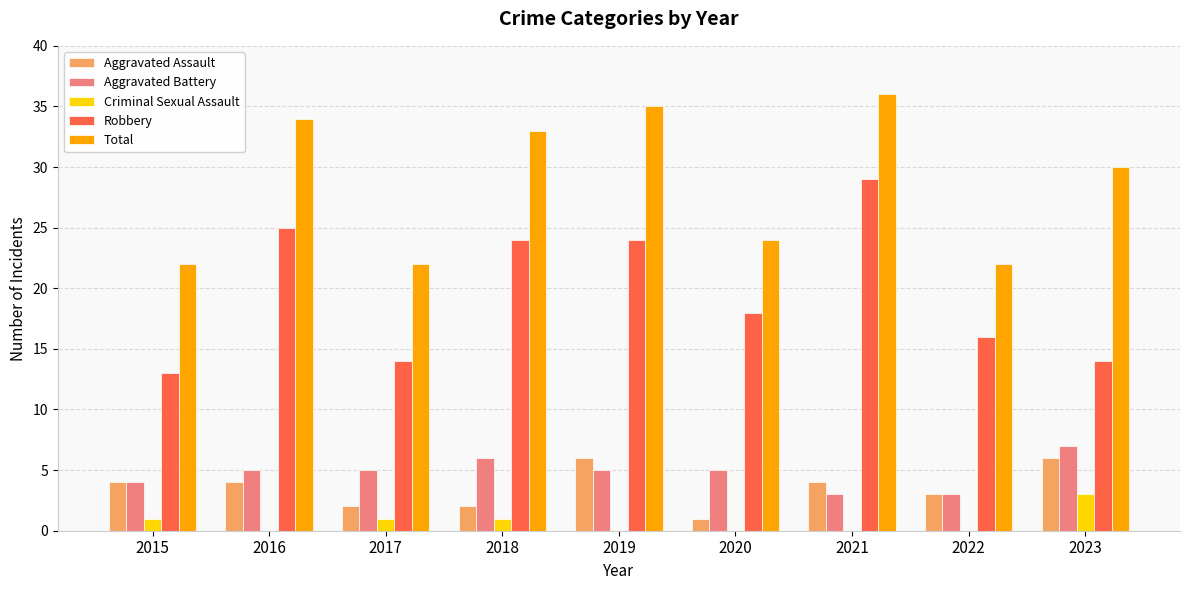

Reading left to right, extract all data points from this chart.

Aggravated Assault: 2015=4	2016=4	2017=2	2018=2	2019=6	2020=1	2021=4	2022=3	2023=6
Aggravated Battery: 2015=4	2016=5	2017=5	2018=6	2019=5	2020=5	2021=3	2022=3	2023=7
Criminal Sexual Assault: 2015=1	2016=0	2017=1	2018=1	2019=0	2020=0	2021=0	2022=0	2023=3
Robbery: 2015=13	2016=25	2017=14	2018=24	2019=24	2020=18	2021=29	2022=16	2023=14
Total: 2015=22	2016=34	2017=22	2018=33	2019=35	2020=24	2021=36	2022=22	2023=30